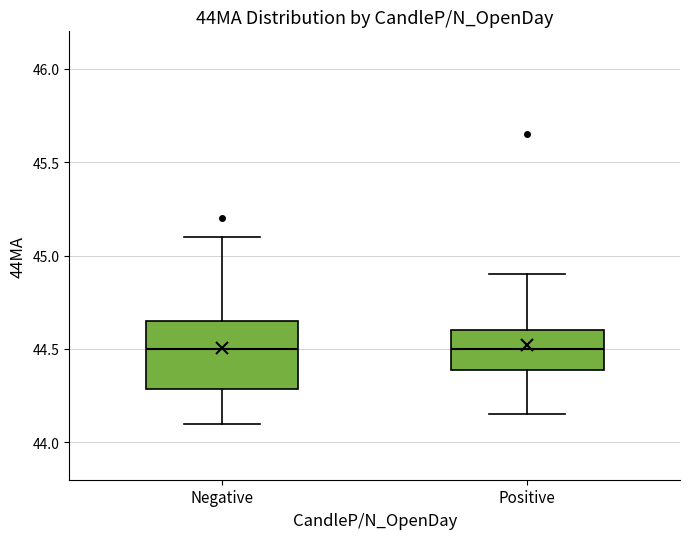

Reading left to right, read every box against the y-axis: the position of its median line, the range the box covers, and the ends of its whiskers. The values are not printed on the chart, so give them approximately, as read against the axis.

Negative: median 44.50, box 44.30 to 44.65, whiskers 44.10 to 45.10
Positive: median 44.50, box 44.40 to 44.60, whiskers 44.15 to 44.90